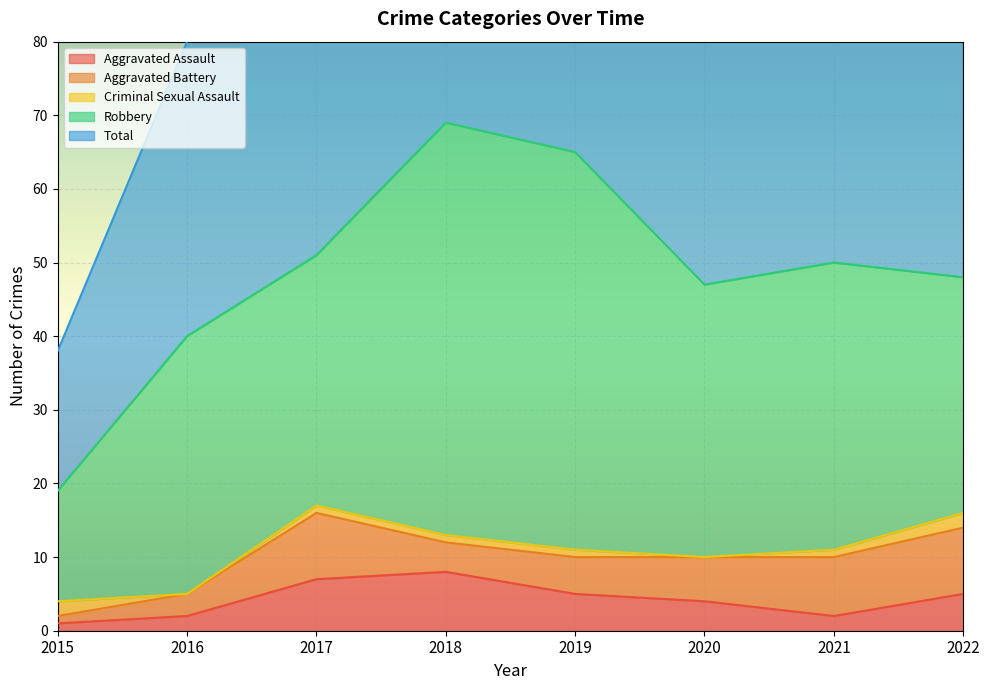

Reading left to right, what are all the values shown in this chart?

Aggravated Assault: 2015=1	2016=2	2017=7	2018=8	2019=5	2020=4	2021=2	2022=5
Aggravated Battery: 2015=1	2016=3	2017=9	2018=4	2019=5	2020=6	2021=8	2022=9
Criminal Sexual Assault: 2015=2	2016=0	2017=1	2018=1	2019=1	2020=0	2021=1	2022=2
Robbery: 2015=15	2016=35	2017=34	2018=56	2019=54	2020=37	2021=39	2022=32
Total: 2015=19	2016=40	2017=51	2018=69	2019=65	2020=47	2021=50	2022=49